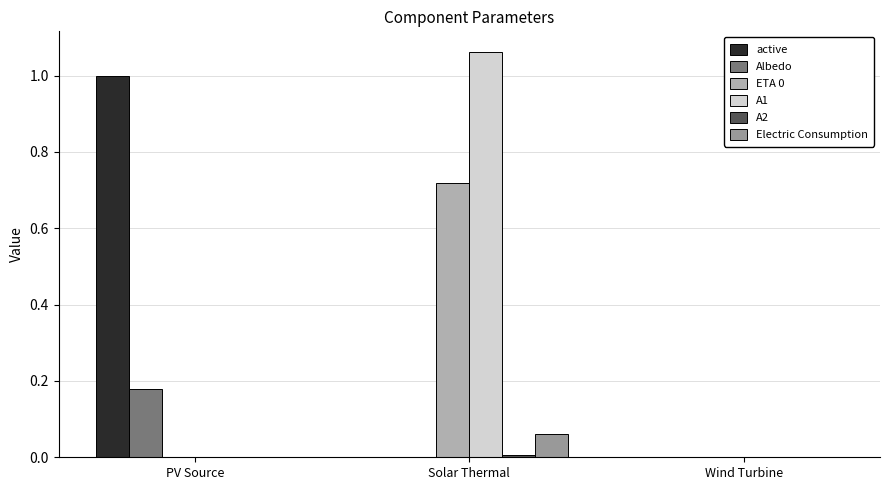

How many categories are shown in the chart?

3